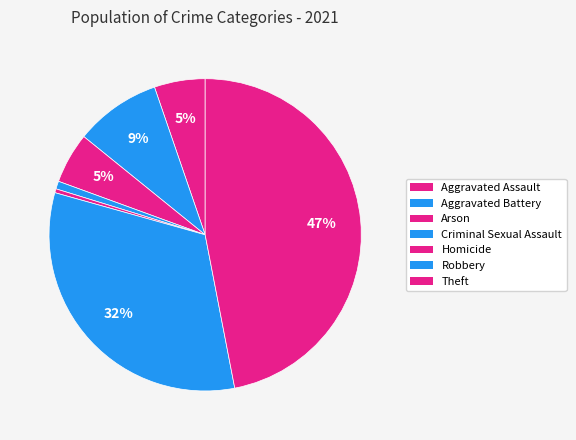

How many slices are in this pie chart?

7